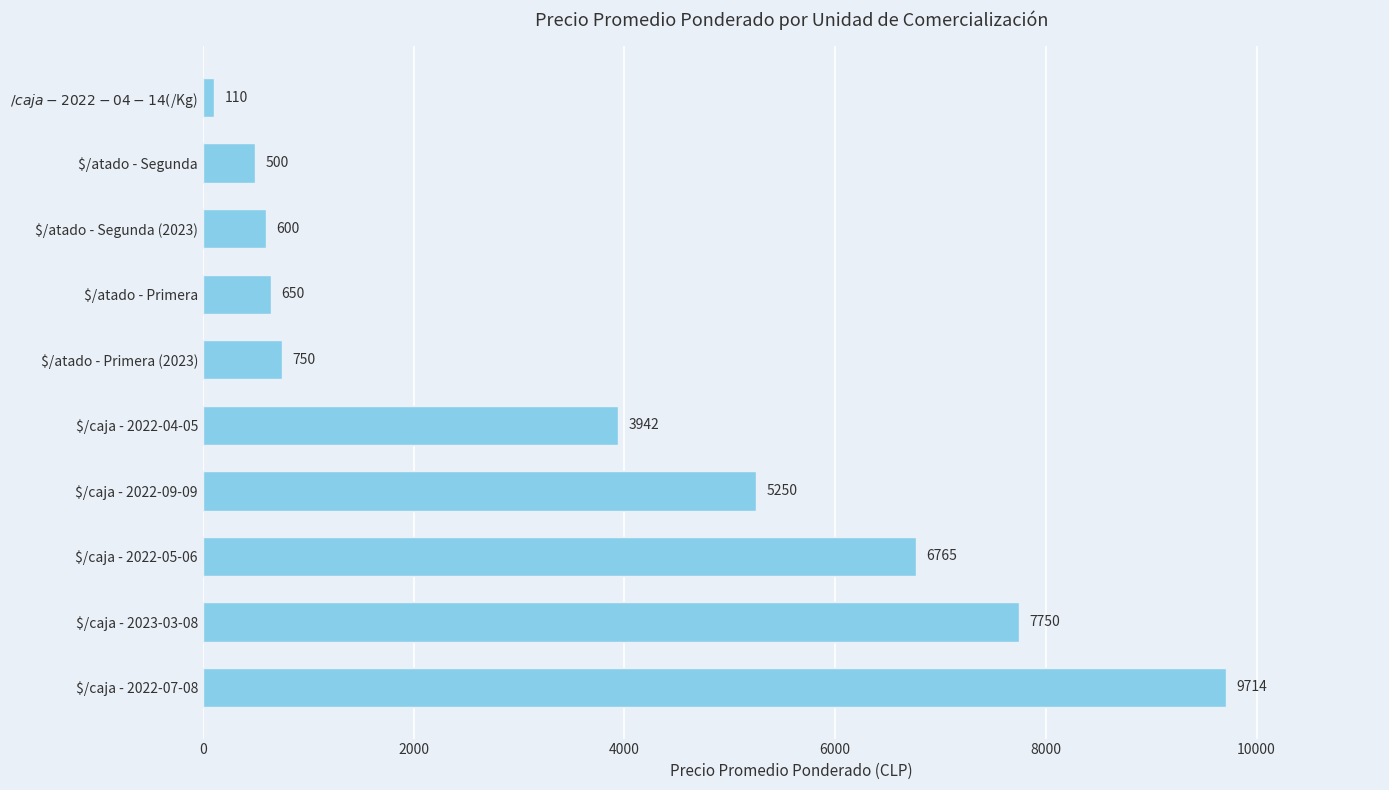

True or false: the data shows 5250 at $/caja - 2022-09-09.

True